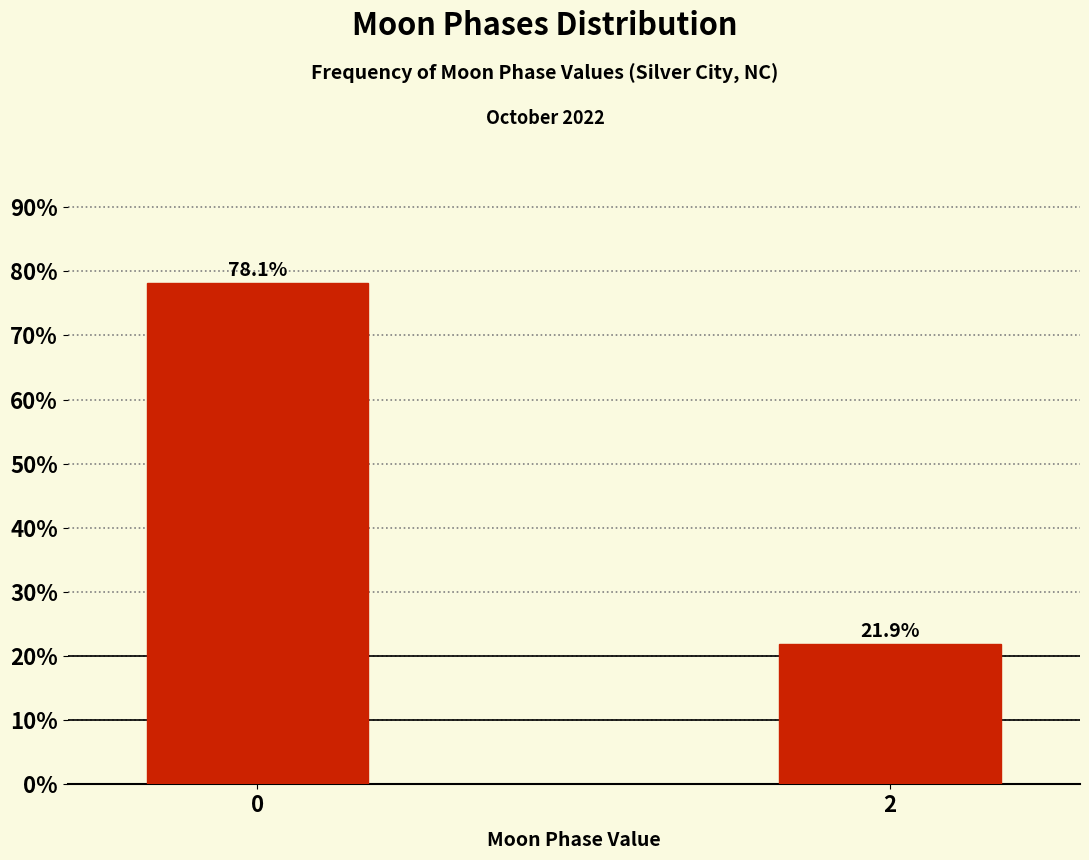

Reading left to right, extract all data points from this chart.

0=78.1	2=21.9